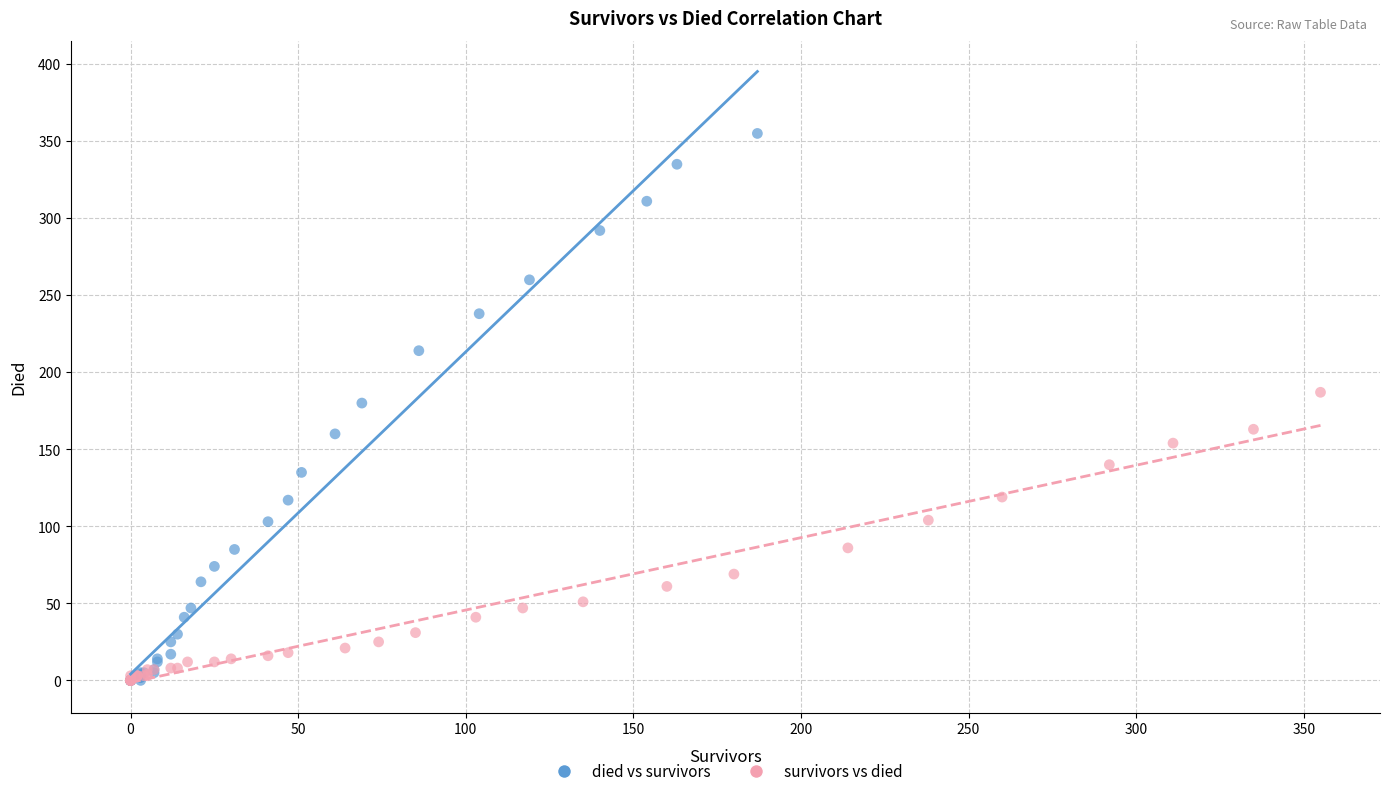

Which series reaches the maximum Y coordinate?

died vs survivors